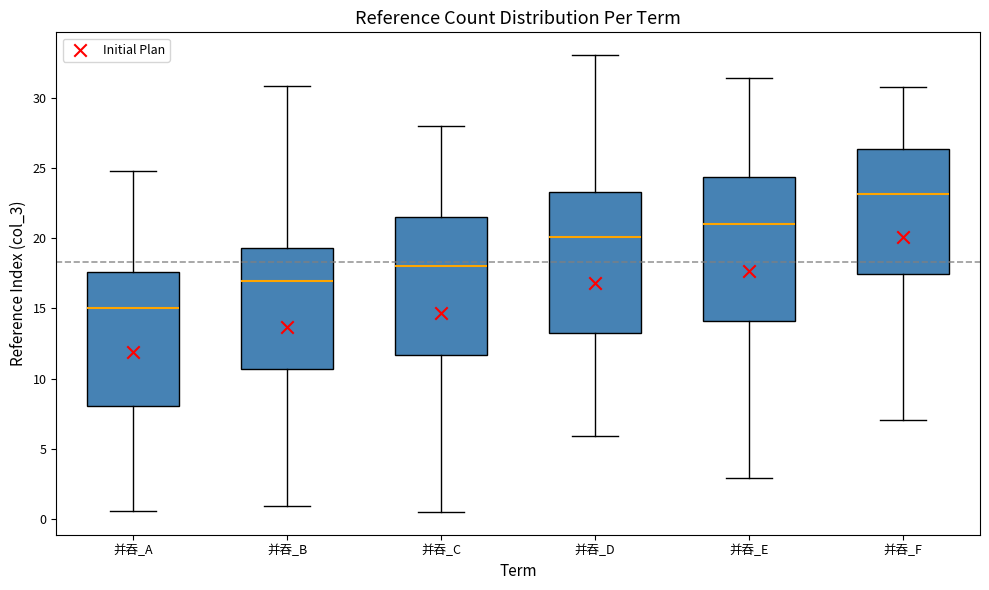

Reading left to right, read every box against the y-axis: the position of its median line, the range the box covers, and the ends of its whiskers. The values are not printed on the chart, so give them approximately, as read against the axis.

并吞_A: median 15.0, box 8.0 to 17.5, whiskers 0.5 to 25.0
并吞_B: median 17.0, box 10.5 to 19.5, whiskers 1.0 to 31.0
并吞_C: median 18.0, box 11.5 to 21.5, whiskers 0.5 to 28.0
并吞_D: median 20.0, box 13.0 to 23.5, whiskers 6.0 to 33.0
并吞_E: median 21.0, box 14.0 to 24.5, whiskers 3.0 to 31.5
并吞_F: median 23.0, box 17.5 to 26.5, whiskers 7.0 to 31.0